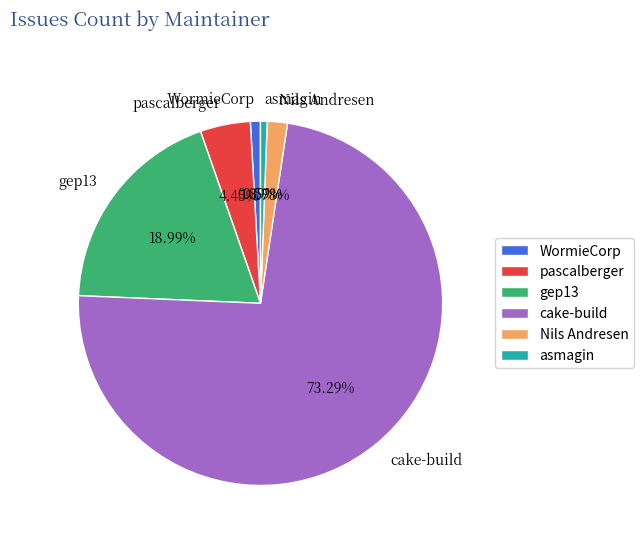

To the nearest percent, what is the difference between the largest and smallest slice percentages?

73%